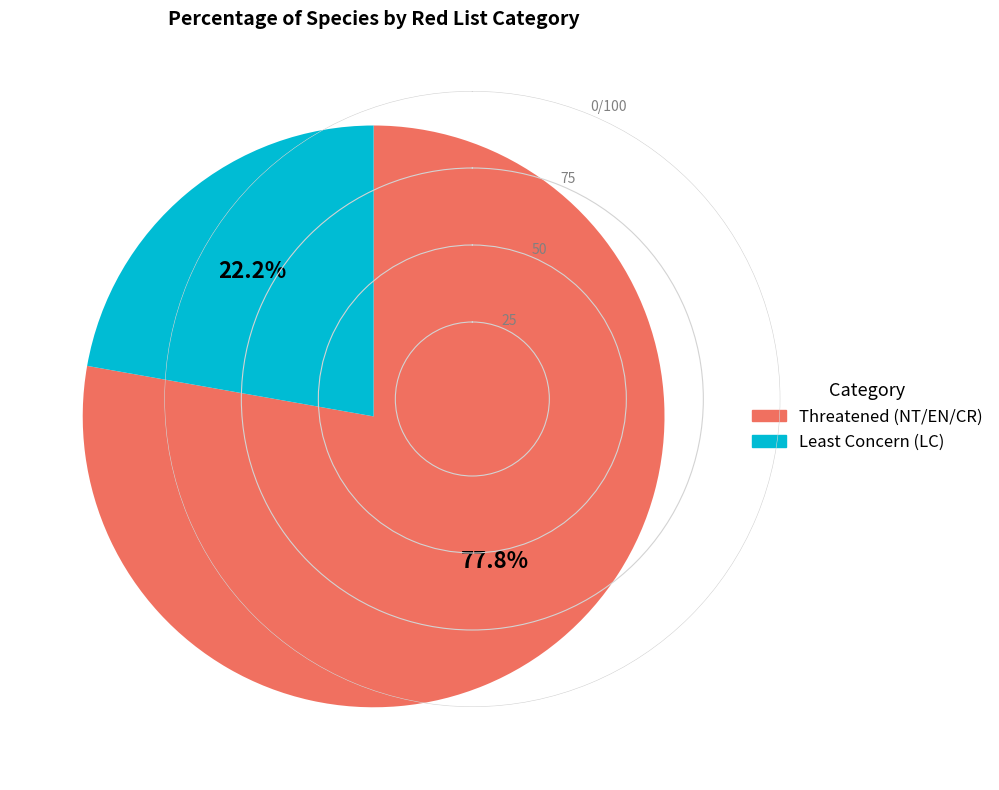

Is there a majority slice in this chart?

Yes